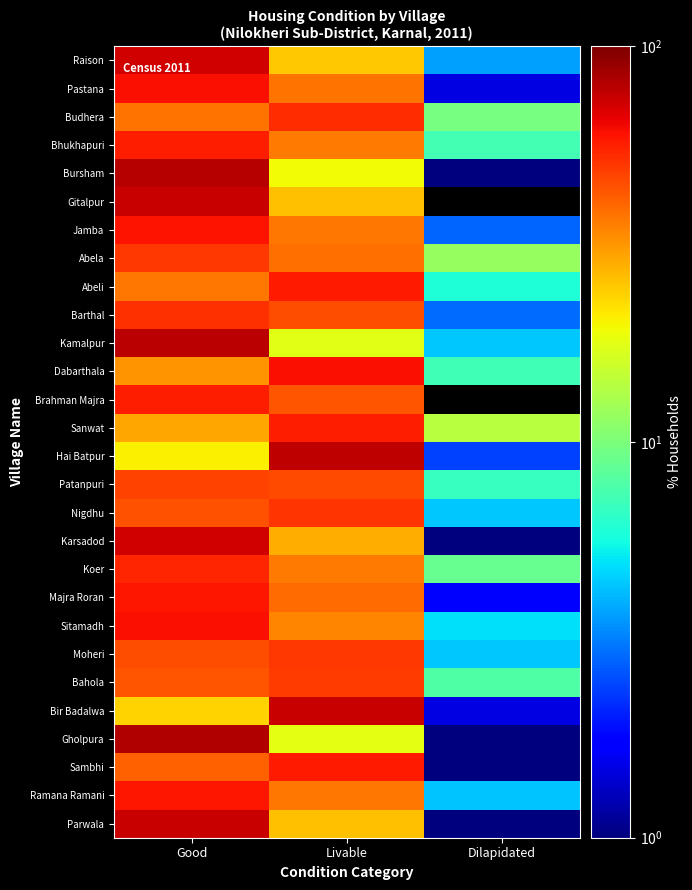

Rank the series by their maximum value, from lowest to highest.

Patanpuri, Bahola, Abela, Moheri, Nigdhu, Barthal, Budhera, Koer, Brahman Majra, Bhukhapuri, Sanwat, Abeli, Sambhi, Majra Roran, Ramana Ramani, Jamba, Pastana, Dabarthala, Sitamadh, Karsadod, Raison, Parwala, Gitalpur, Bir Badalwa, Hai Batpur, Kamalpur, Bursham, Gholpura